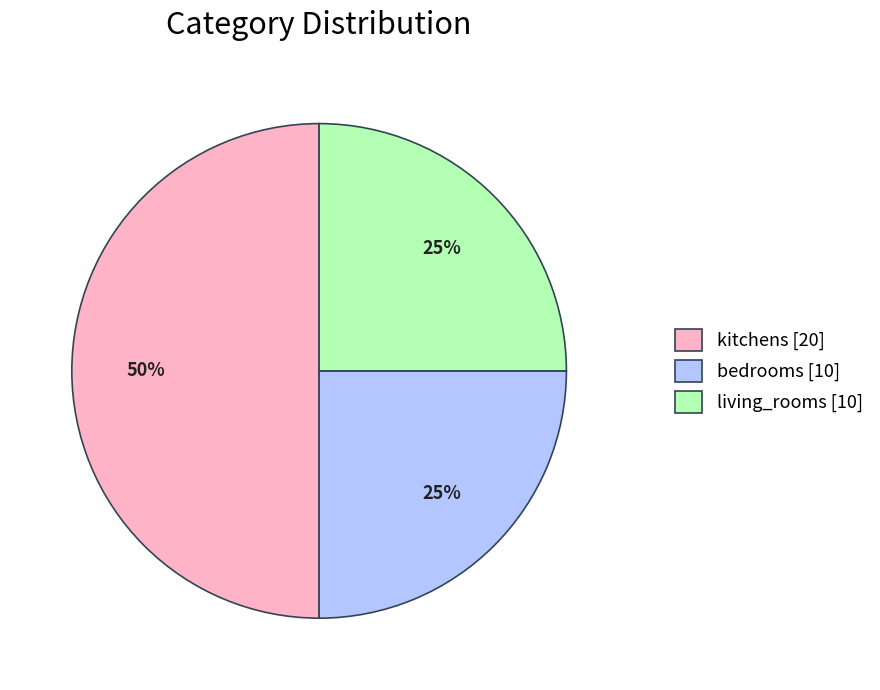

Is it true that kitchens is 50% of the pie?

True